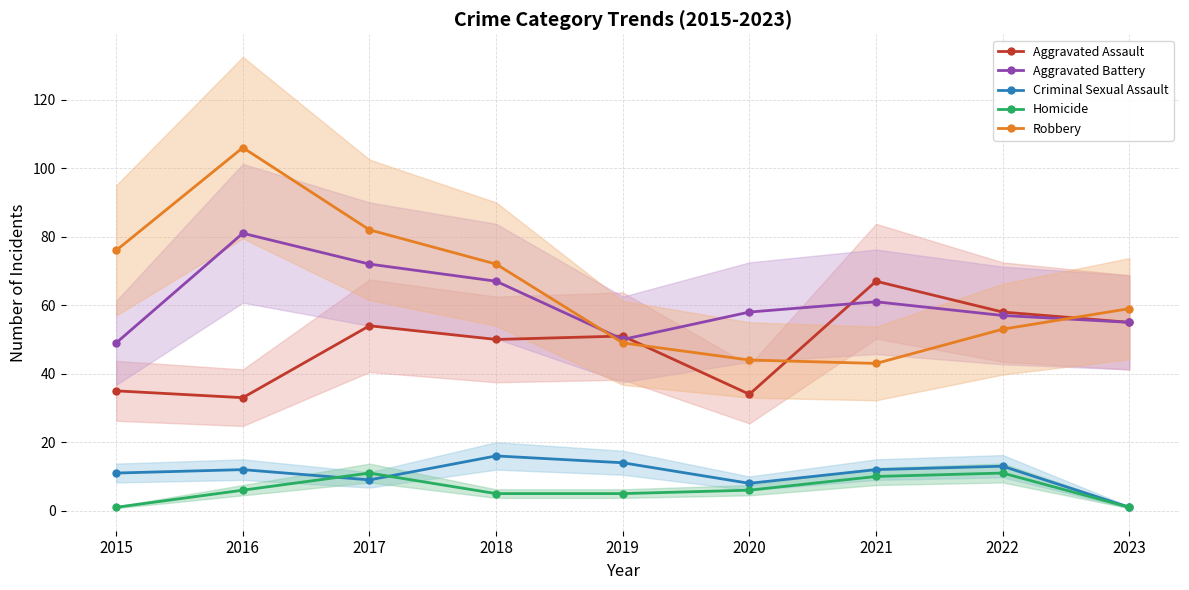

The value of Criminal Sexual Assault at 2023 is 0. True or false?

False